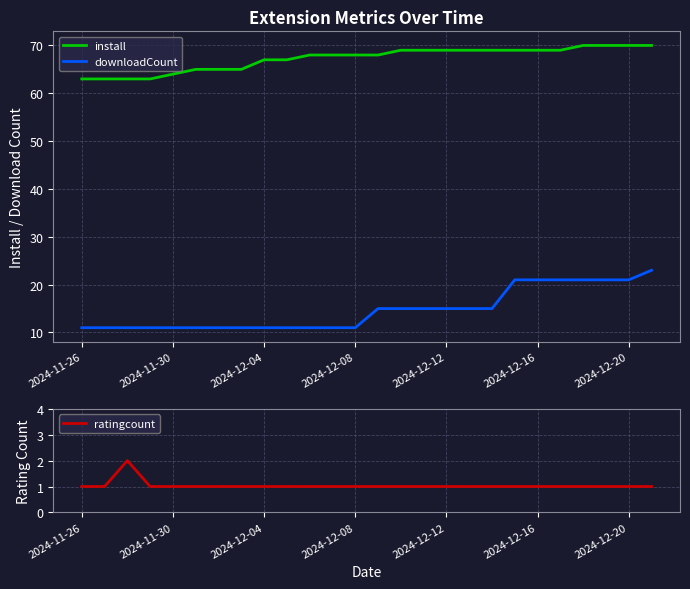

How many data points in ratingcount are above 1?

1